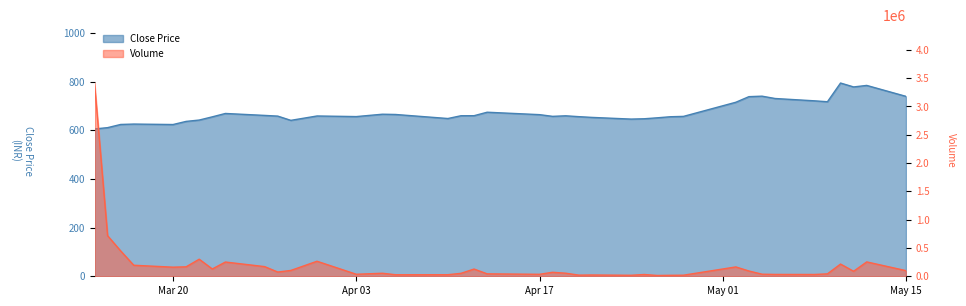

What is the spread (max minus min) of values at 2023-04-06?

26555.3